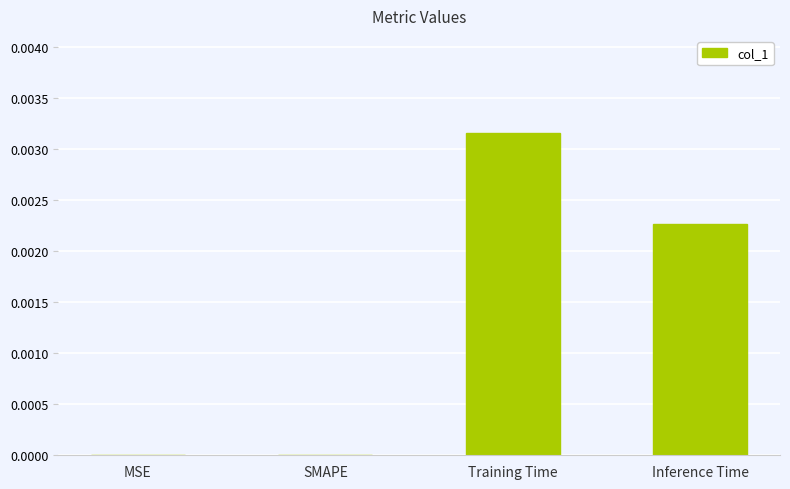

How many categories are shown in the chart?

4